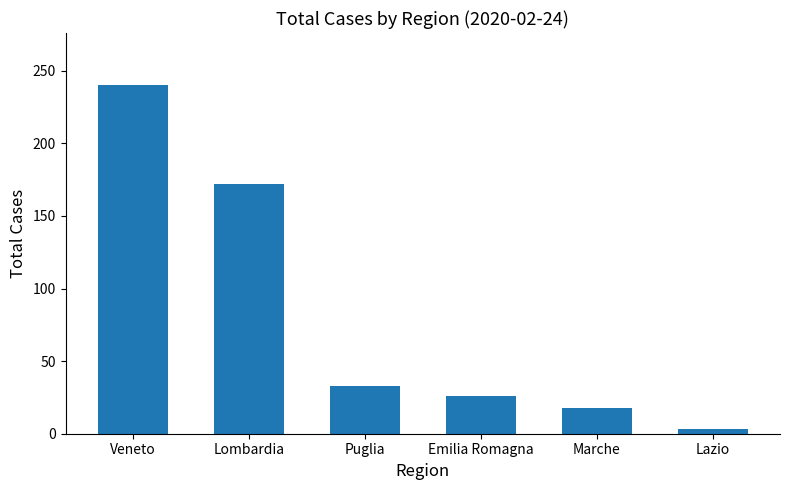

Approximately how many times larger is the value at Puglia compared to Marche?

1.8